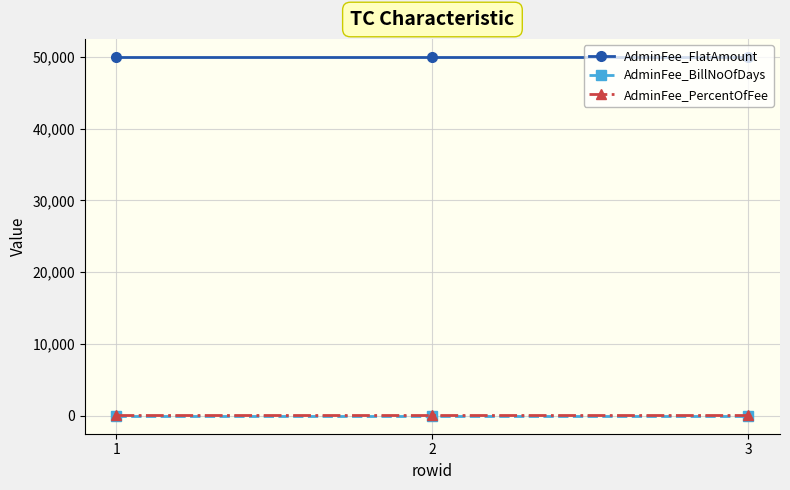

What is the maximum value shown in the chart?

50000